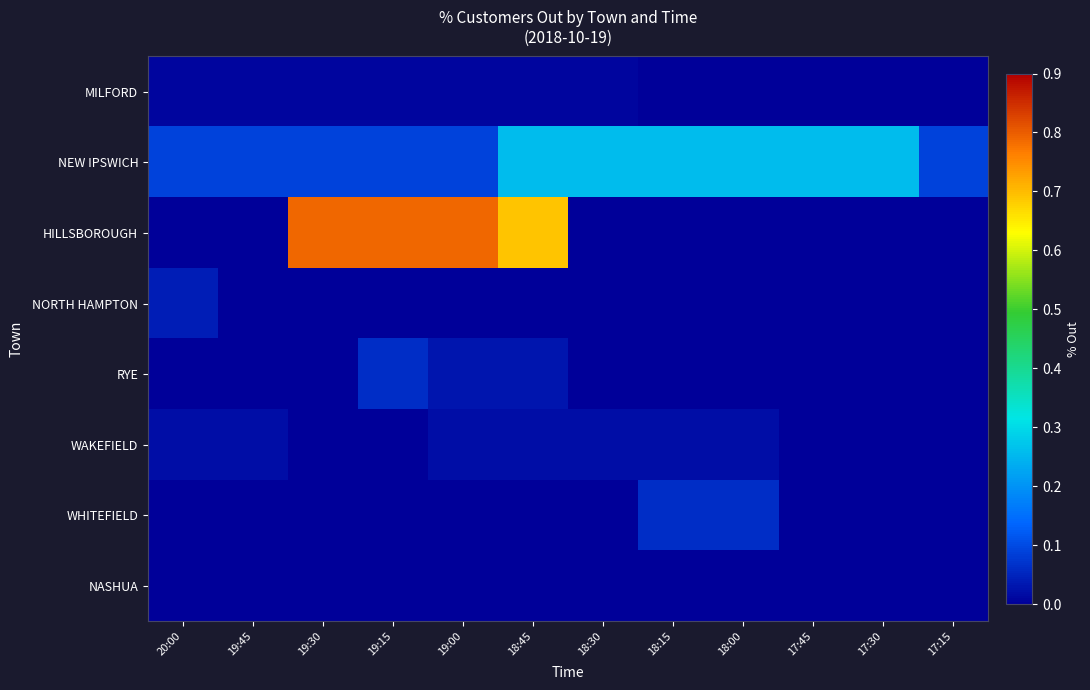

What is the total value across all series at 19:00?

0.9